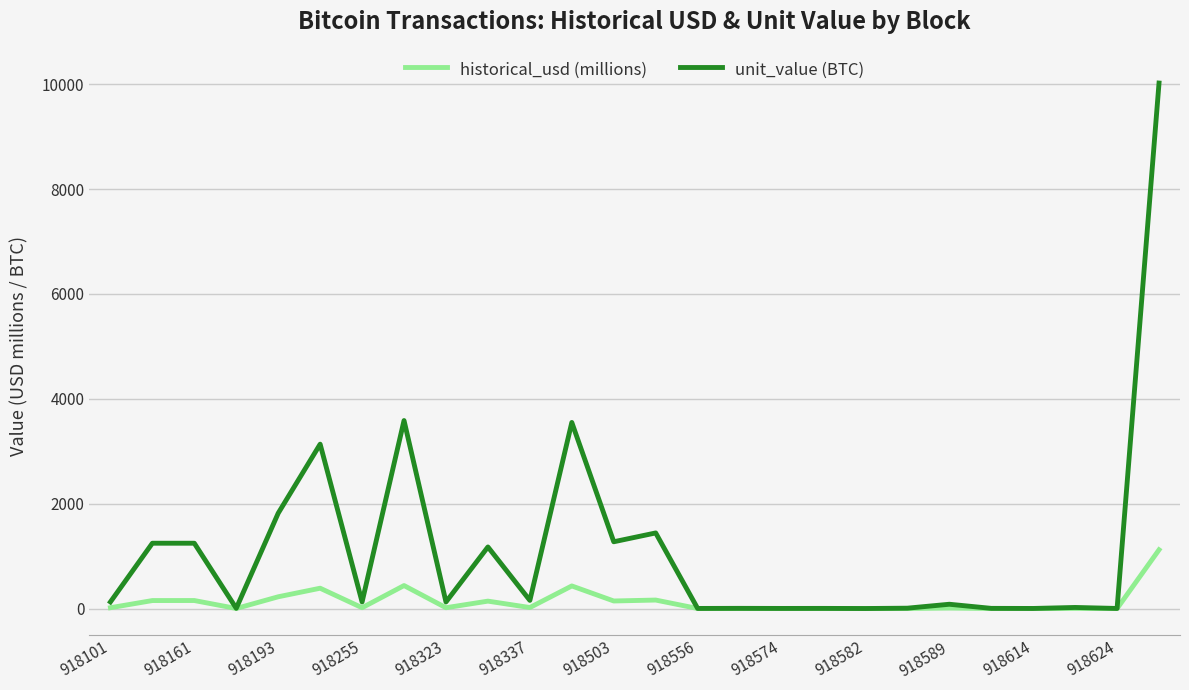

How many values in the unit_value (BTC) series are below 125?

13